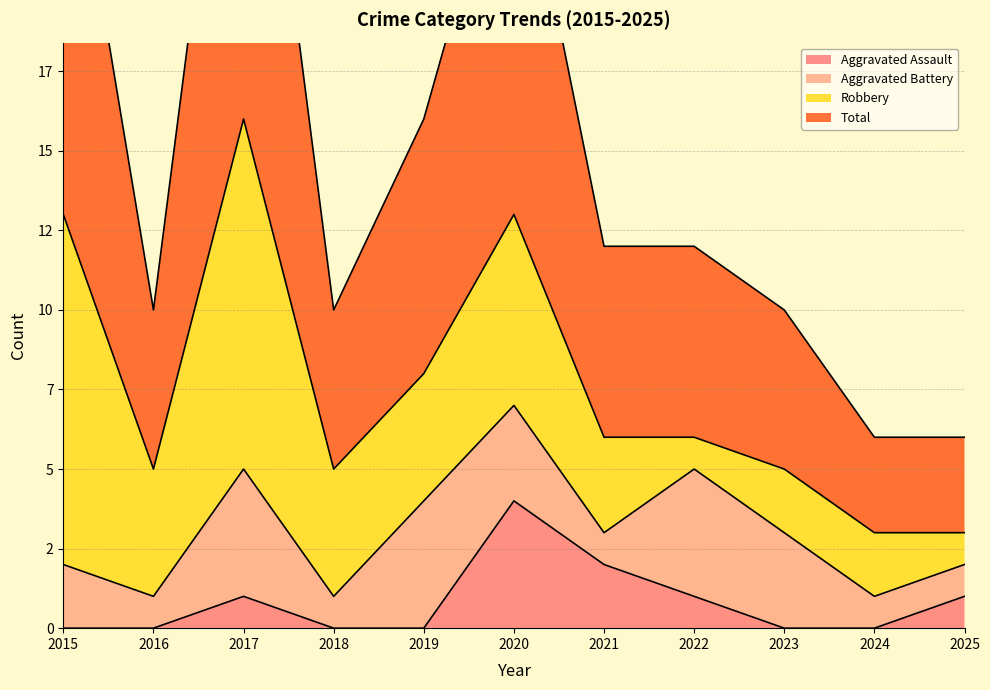

At how many categories does at least one series exceed 2?

11